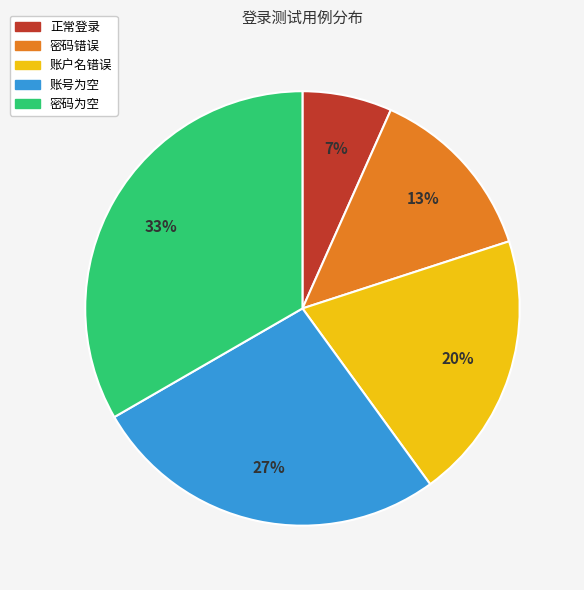

Is the sum of 密码为空 and 正常登录 greater than half?

No